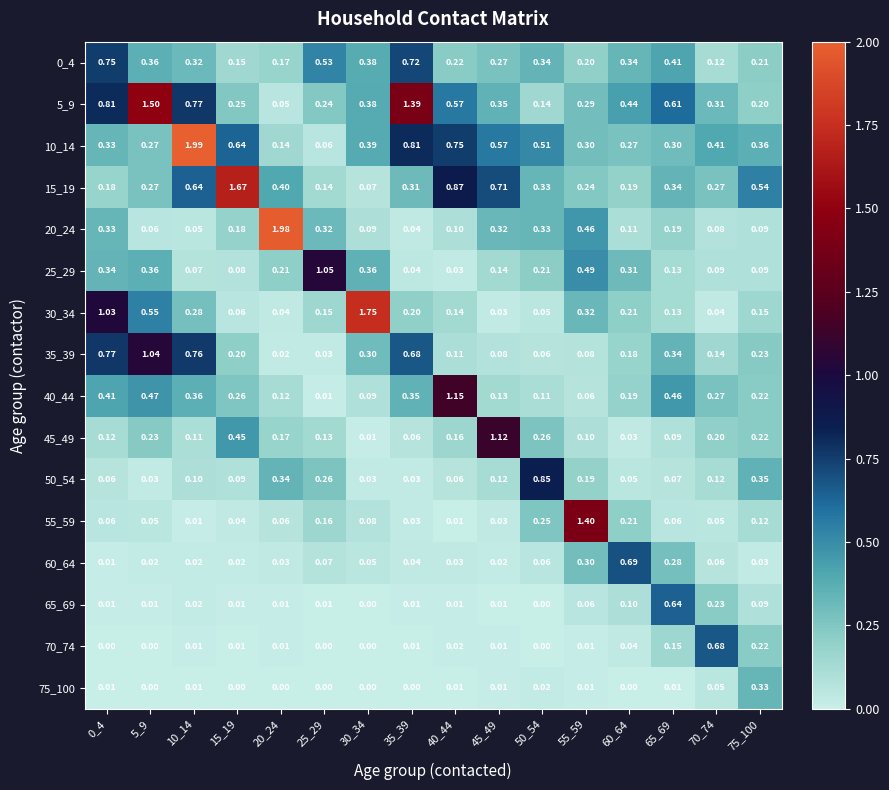

What is the total value across all series at 75_100?

3.5